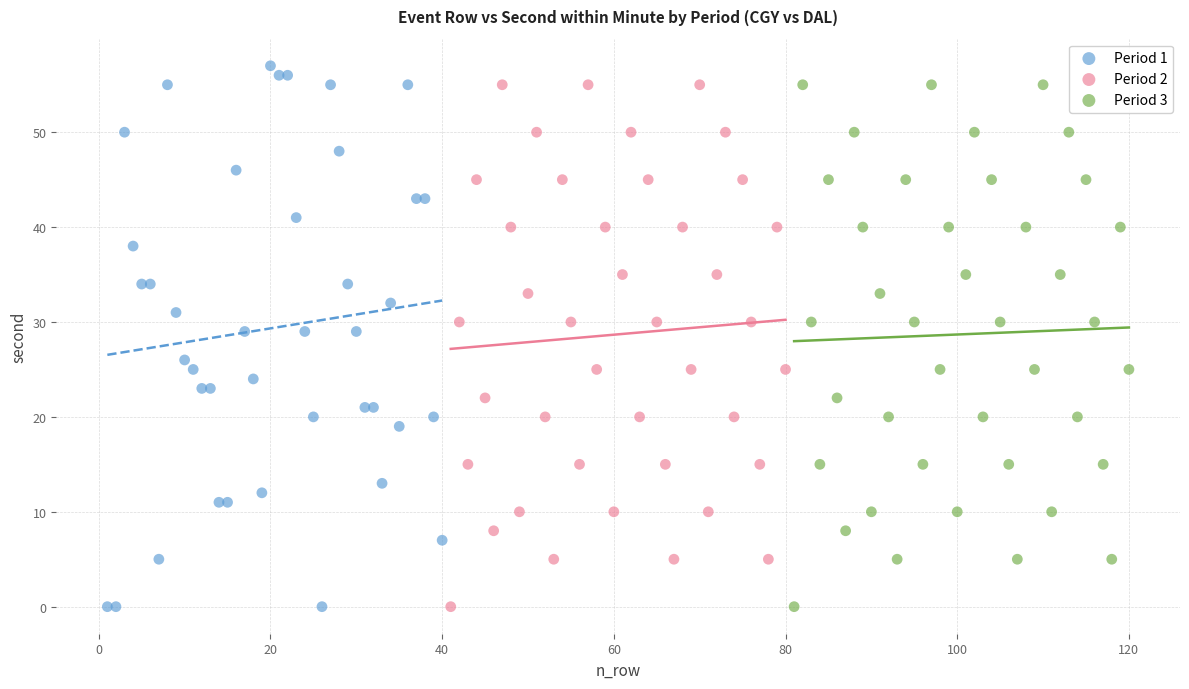

Which series has the largest Y range (max minus min)?

Period 1